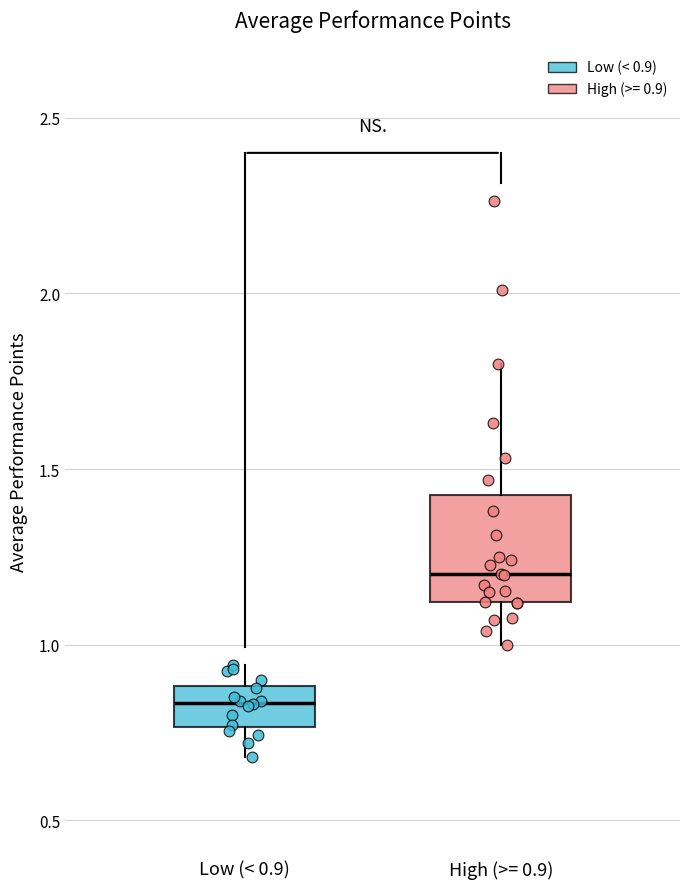

Which box's median line is the lowest?

Low (< 0.9)